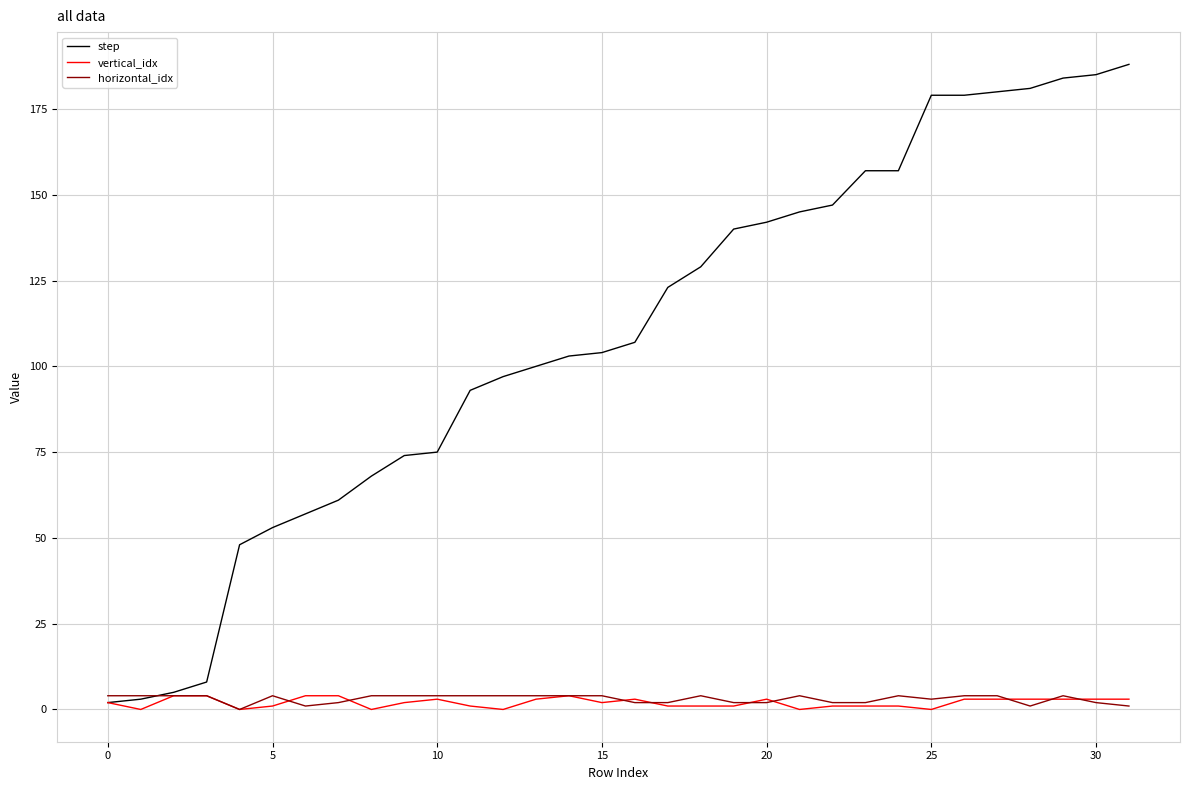

Count the number of categories in the chart.

32